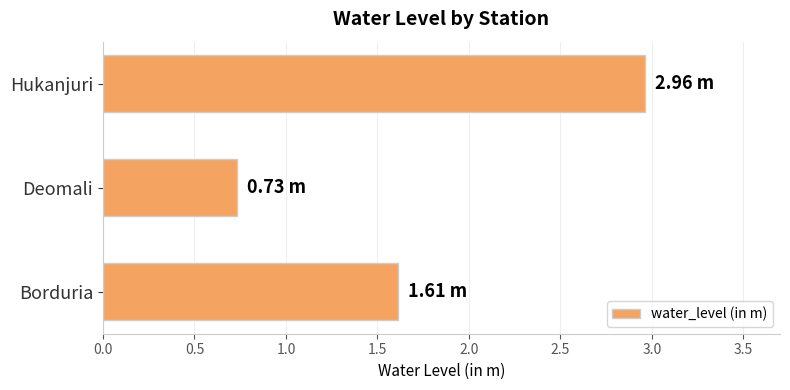

At which label is the value closest to 1?

Deomali